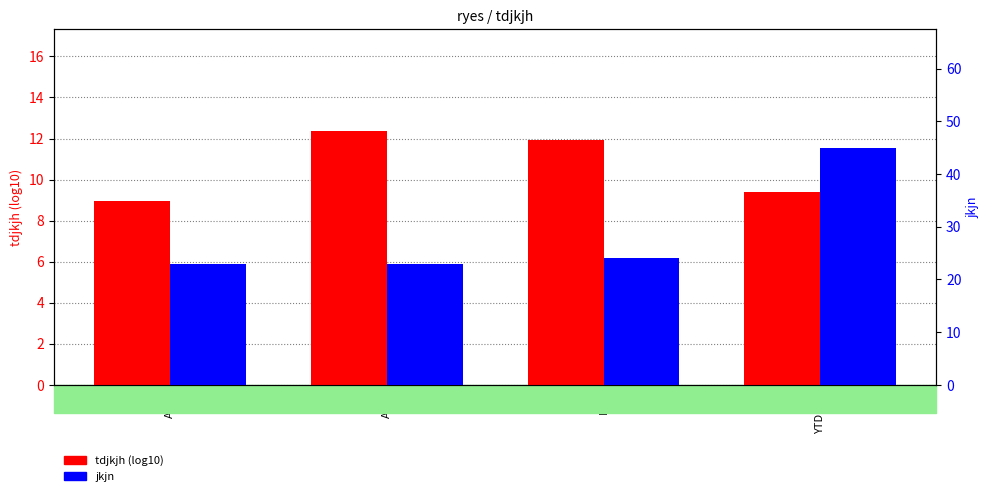

At which category is the sum across all series the highest?

YTDIGU